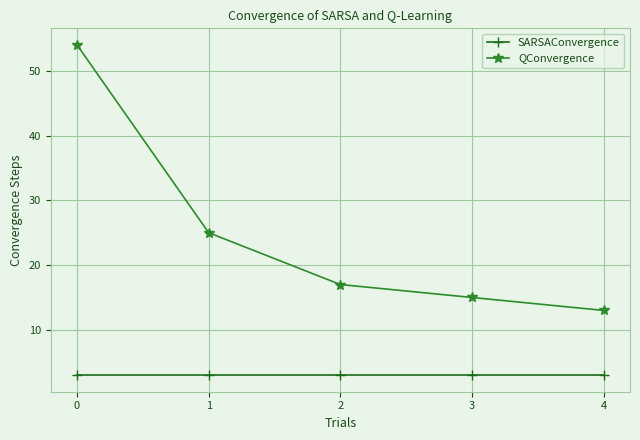

Rank the series by their average value, from highest to lowest.

QConvergence, SARSAConvergence